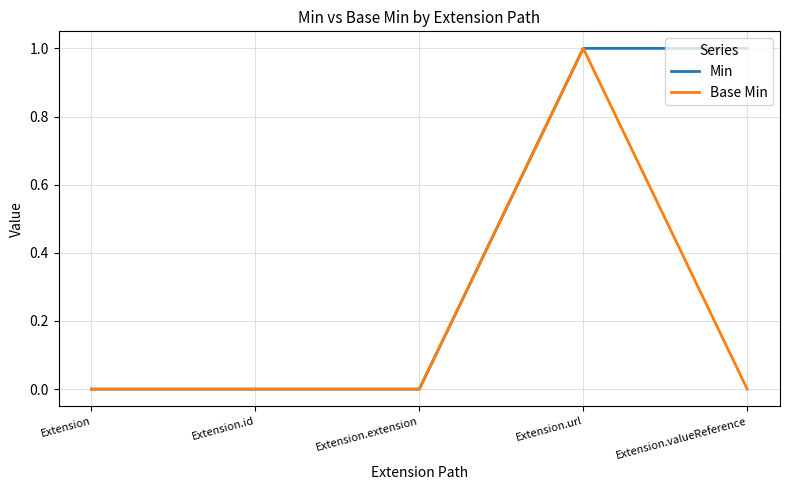

The Min series shows 1 at Extension.url. True or false?

True